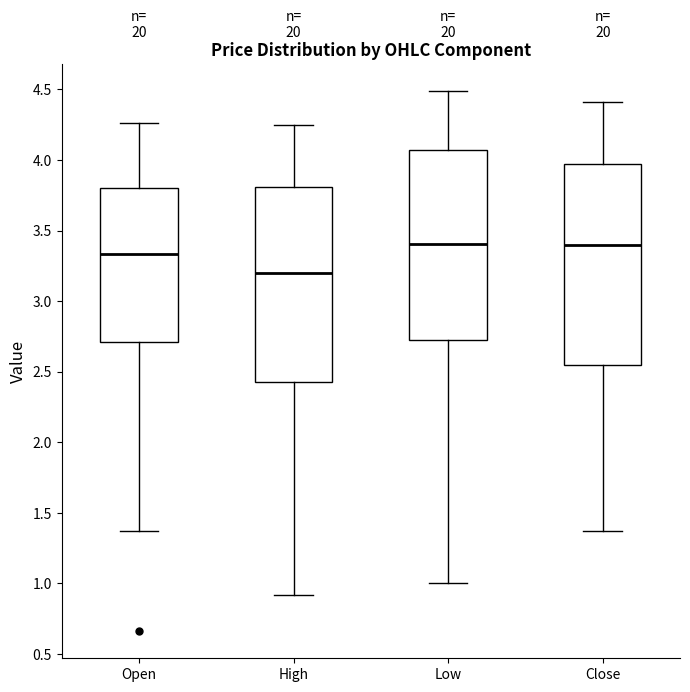

Where does the lower whisker of the box for Open end on the y-axis? The values are not printed on the chart, so give them approximately, as read against the axis.

1.35